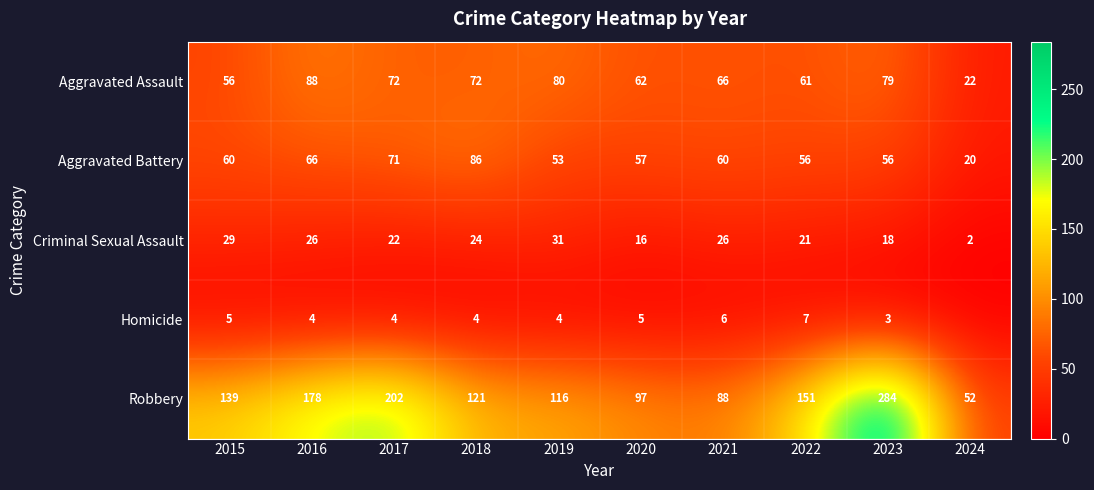

At 2018, list the series in order from largest to smallest.

Robbery, Aggravated Battery, Aggravated Assault, Criminal Sexual Assault, Homicide